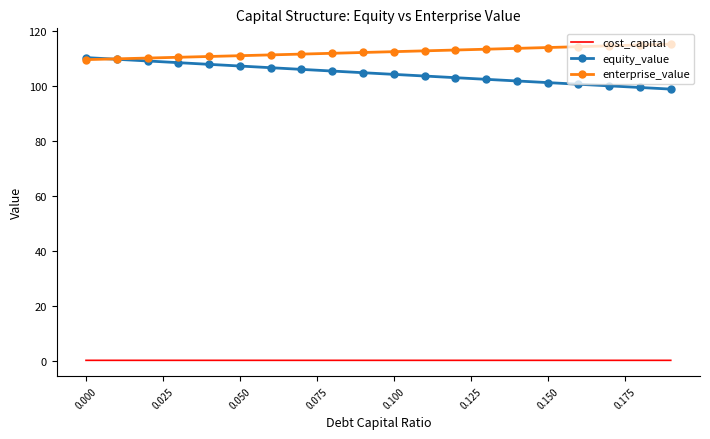

True or false: cost_capital and equity_value intersect in this chart.

False